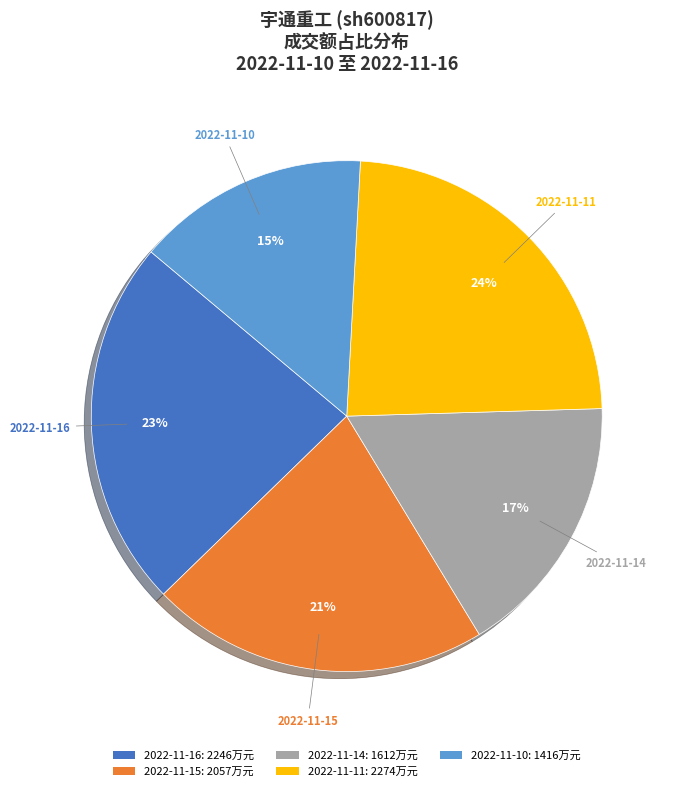

Count the number of slices in the pie.

5